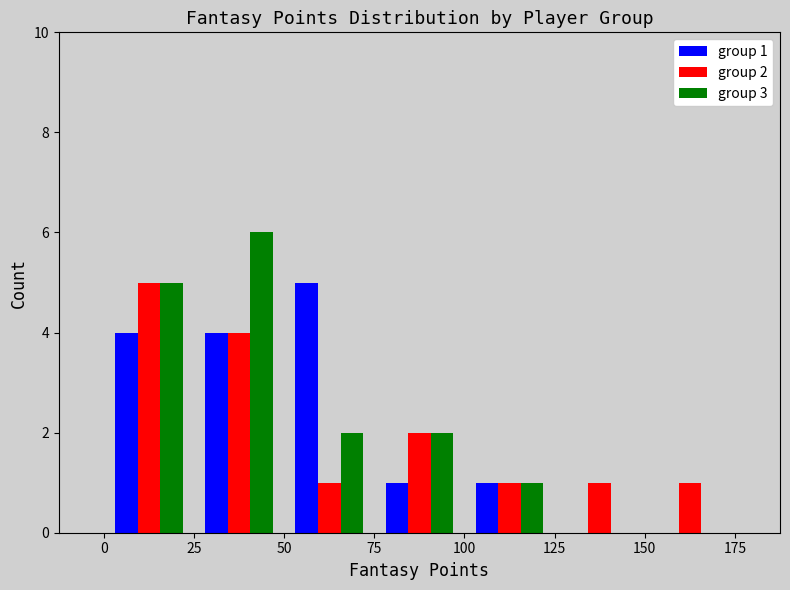

In the group 2 series, which range on the x-axis has the tallest bar?

0 to 25